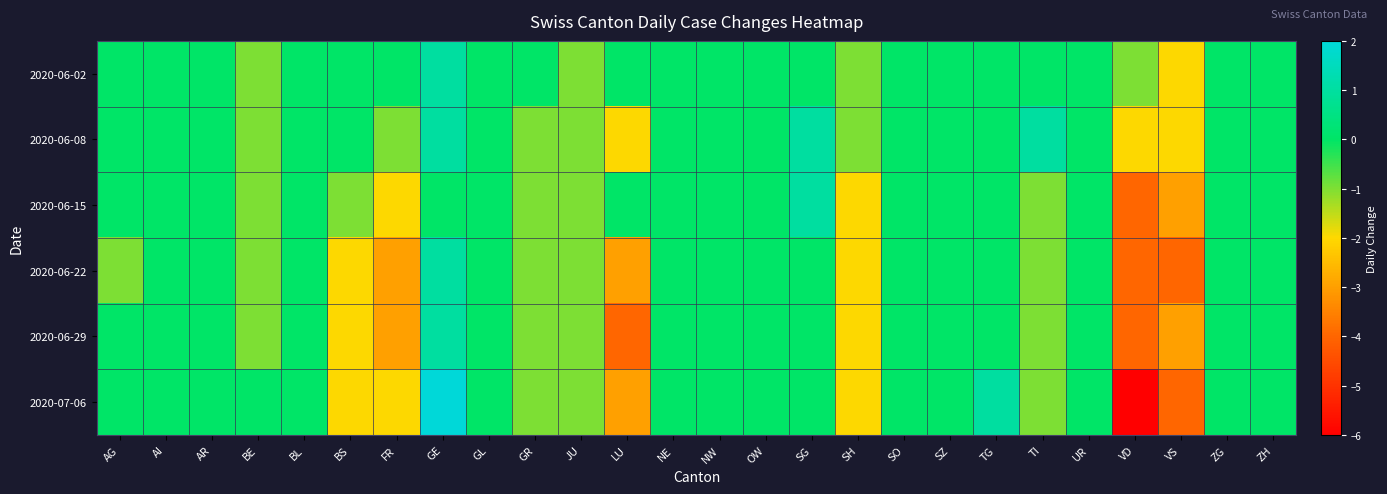

Reading right to left, list all the values displayed in this chart.

2020-06-02: ZH=0	ZG=0	VS=-2	VD=-1	UR=0	TI=0	TG=0	SZ=0	SO=0	SH=-1	SG=0	OW=0	NW=0	NE=0	LU=0	JU=-1	GR=0	GL=0	GE=1	FR=0	BS=0	BL=0	BE=-1	AR=0	AI=0	AG=0
2020-06-08: ZH=0	ZG=0	VS=-2	VD=-2	UR=0	TI=1	TG=0	SZ=0	SO=0	SH=-1	SG=1	OW=0	NW=0	NE=0	LU=-2	JU=-1	GR=-1	GL=0	GE=1	FR=-1	BS=0	BL=0	BE=-1	AR=0	AI=0	AG=0
2020-06-15: ZH=0	ZG=0	VS=-3	VD=-4	UR=0	TI=-1	TG=0	SZ=0	SO=0	SH=-2	SG=1	OW=0	NW=0	NE=0	LU=0	JU=-1	GR=-1	GL=0	GE=0	FR=-2	BS=-1	BL=0	BE=-1	AR=0	AI=0	AG=0
2020-06-22: ZH=0	ZG=0	VS=-4	VD=-4	UR=0	TI=-1	TG=0	SZ=0	SO=0	SH=-2	SG=0	OW=0	NW=0	NE=0	LU=-3	JU=-1	GR=-1	GL=0	GE=1	FR=-3	BS=-2	BL=0	BE=-1	AR=0	AI=0	AG=-1
2020-06-29: ZH=0	ZG=0	VS=-3	VD=-4	UR=0	TI=-1	TG=0	SZ=0	SO=0	SH=-2	SG=0	OW=0	NW=0	NE=0	LU=-4	JU=-1	GR=-1	GL=0	GE=1	FR=-3	BS=-2	BL=0	BE=-1	AR=0	AI=0	AG=0
2020-07-06: ZH=0	ZG=0	VS=-4	VD=-6	UR=0	TI=-1	TG=1	SZ=0	SO=0	SH=-2	SG=0	OW=0	NW=0	NE=0	LU=-3	JU=-1	GR=-1	GL=0	GE=2	FR=-2	BS=-2	BL=0	BE=0	AR=0	AI=0	AG=0